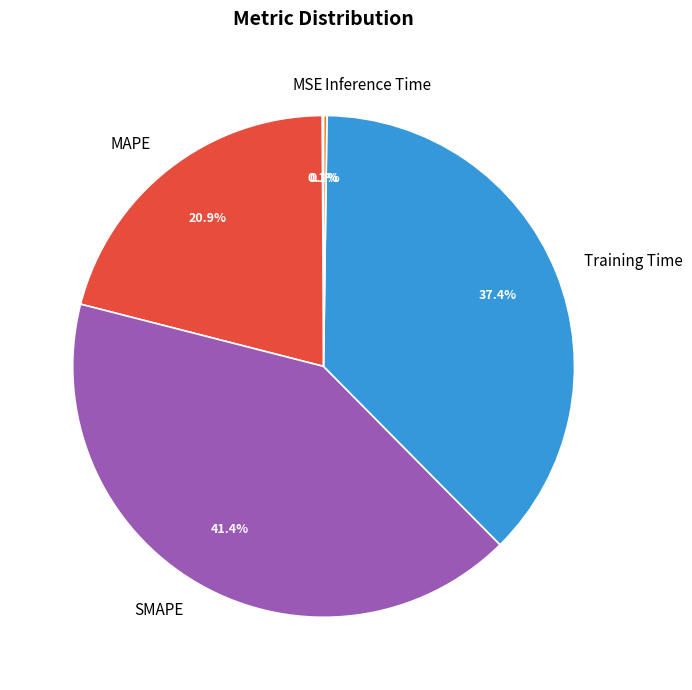

Which slice is the largest?

SMAPE